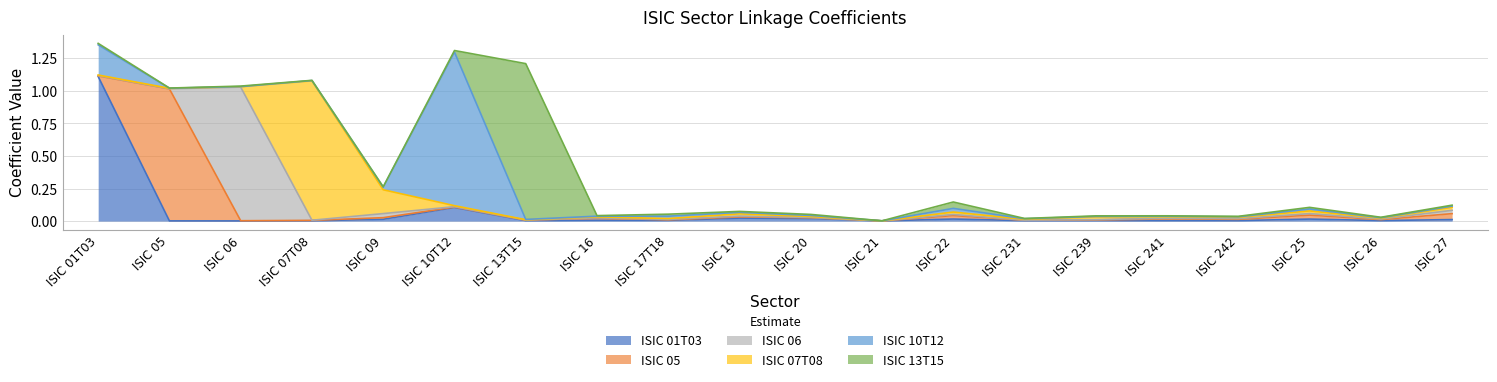

What is the label of the 6th point from the right?

ISIC 239